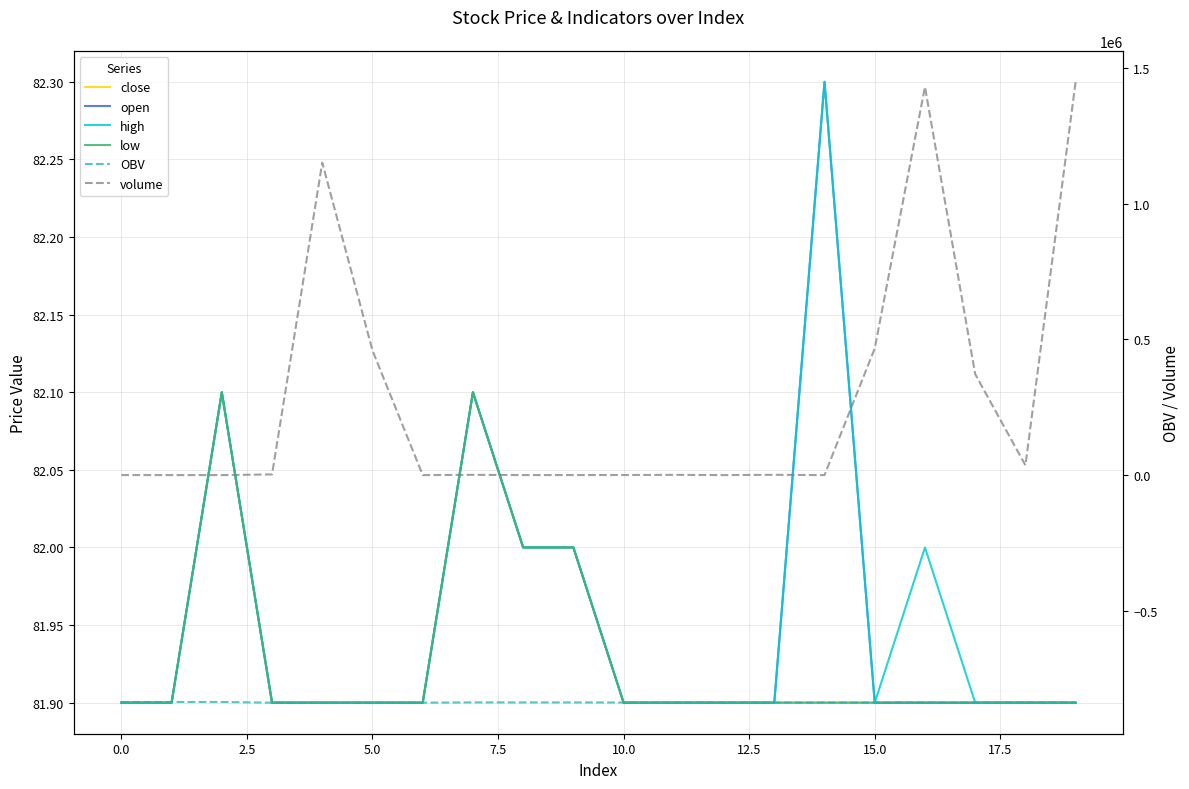

At which label does volume reach its peak?

19